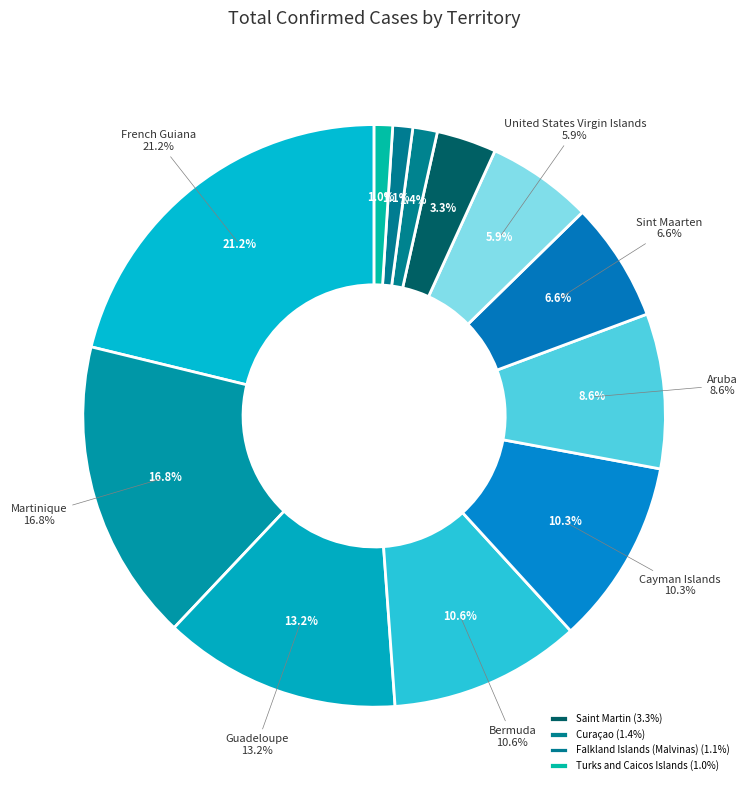

Which slice is the smallest?

Turks and Caicos Islands